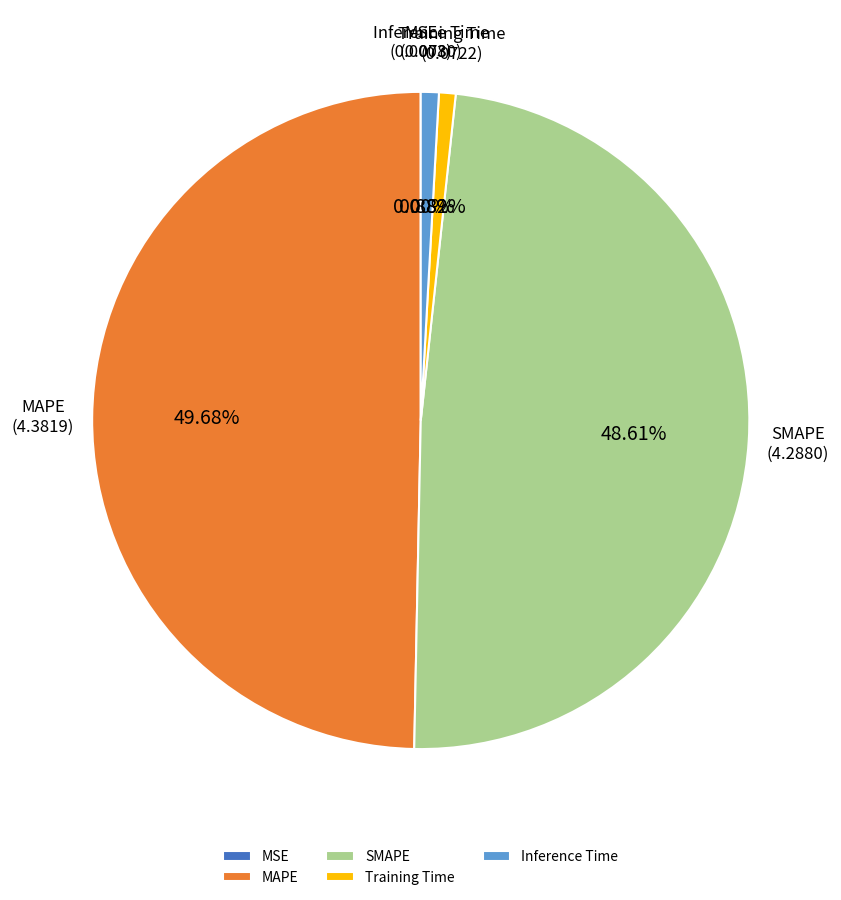

Is Training Time the majority of the pie?

No